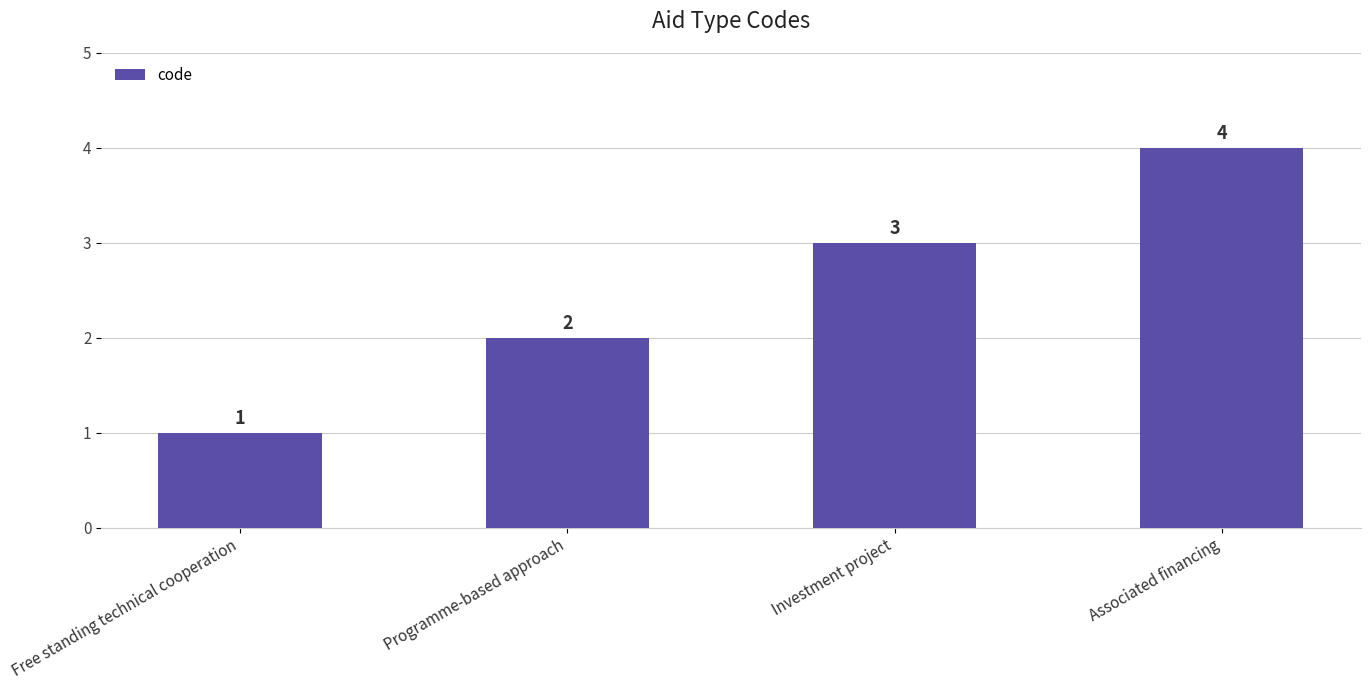

What is the difference between the maximum and minimum values?

3